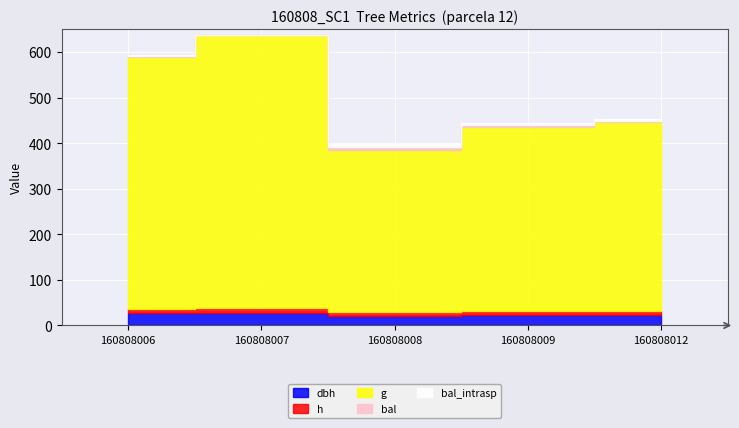

Is it true that g equals 355.4 at 160808008?

True